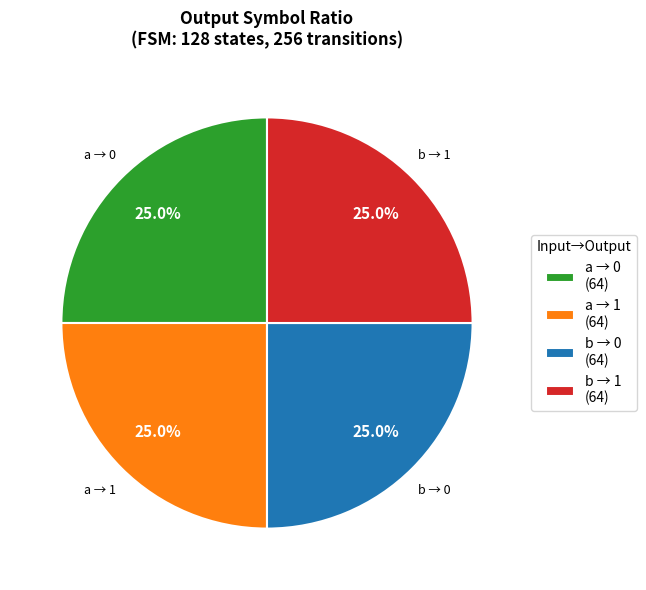

Is there any slice that represents more than half of the pie?

No